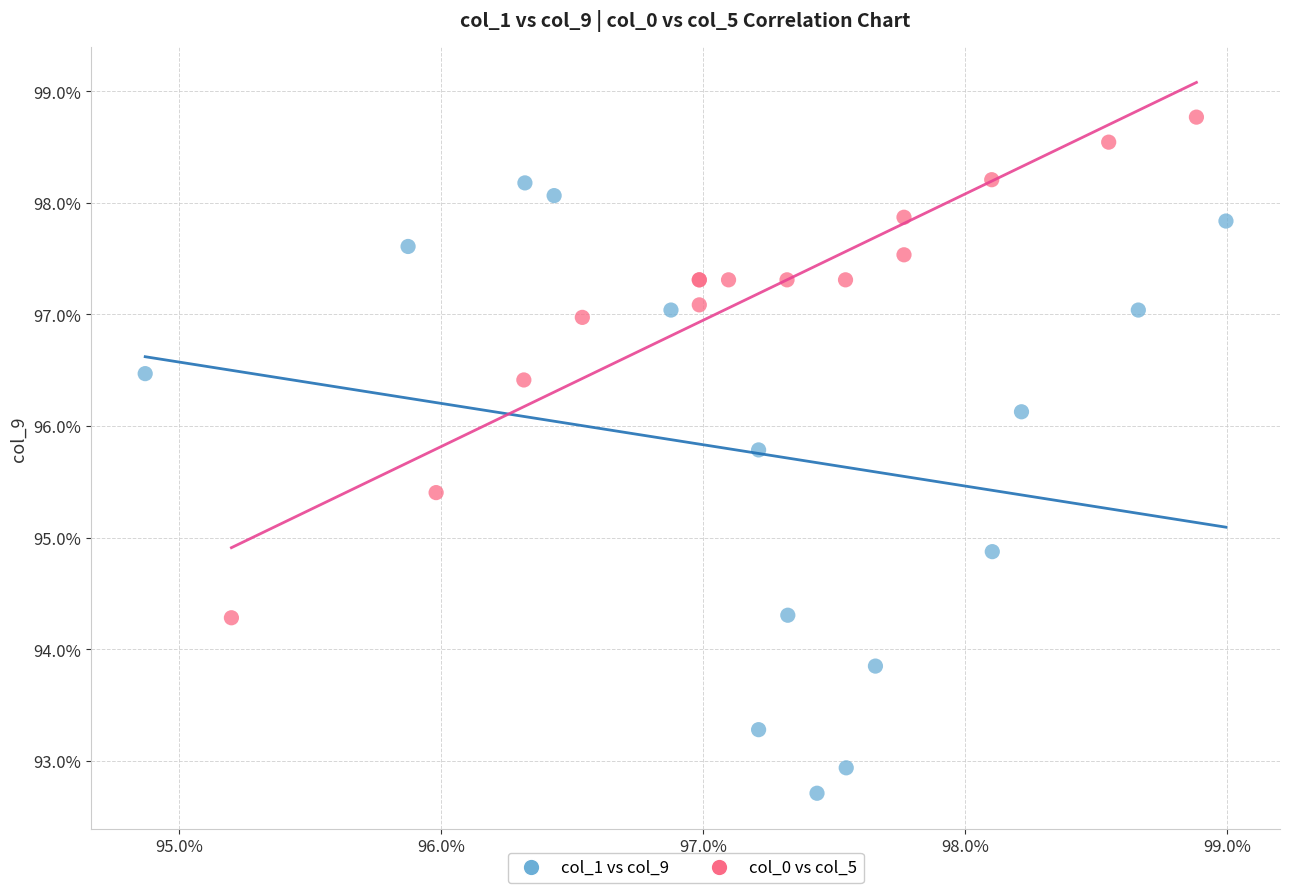

Which series reaches the minimum Y coordinate?

col_1 vs col_9